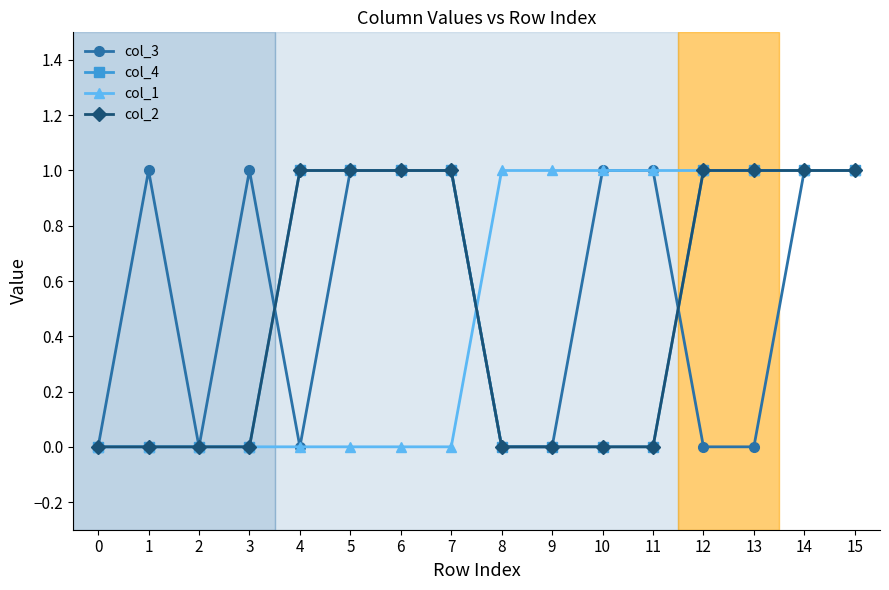

How many lines are shown in the chart?

4